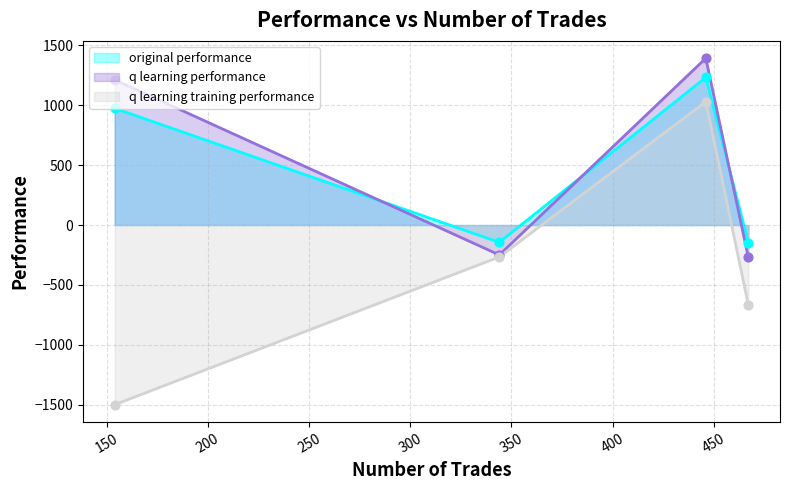

True or false: original performance and q learning training performance cross at least once.

False